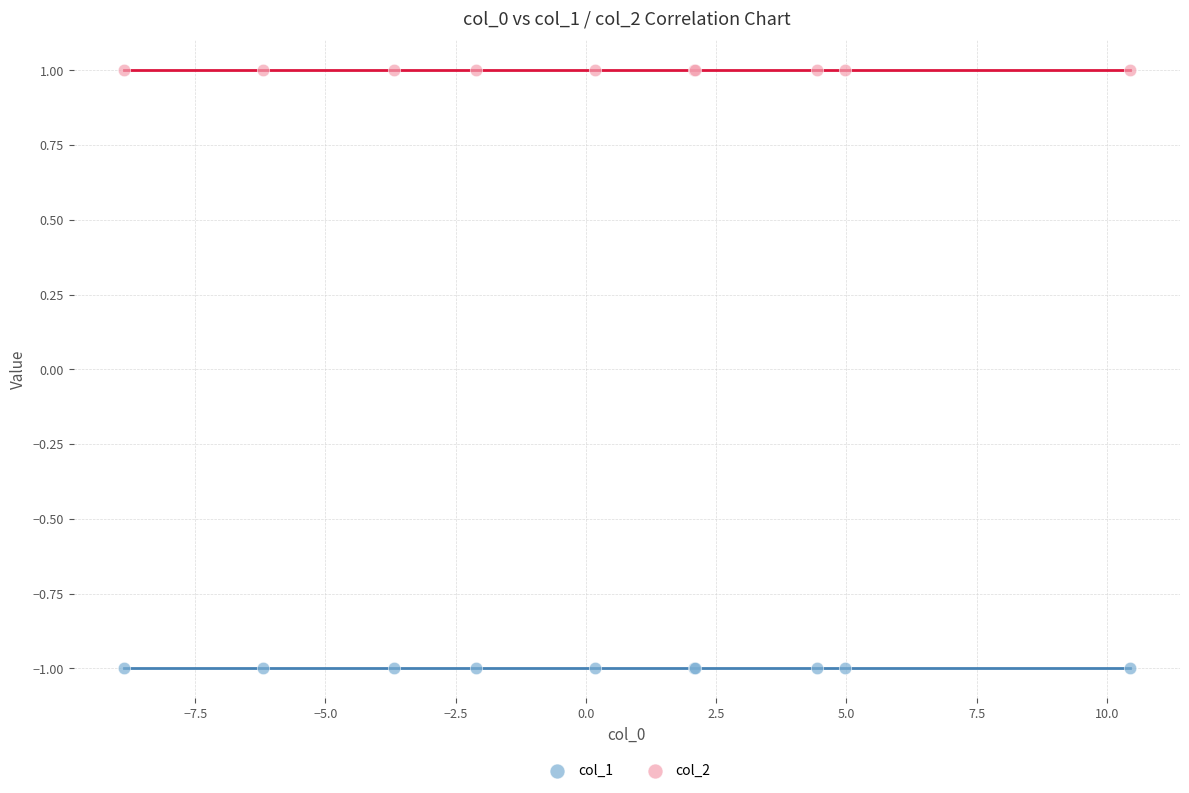

Which series reaches the maximum Y coordinate?

col_2